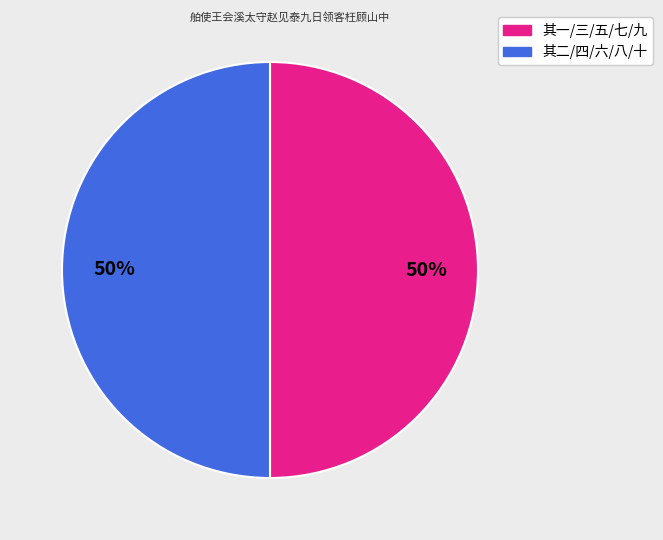

To the nearest percent, what is the average slice percentage?

50%